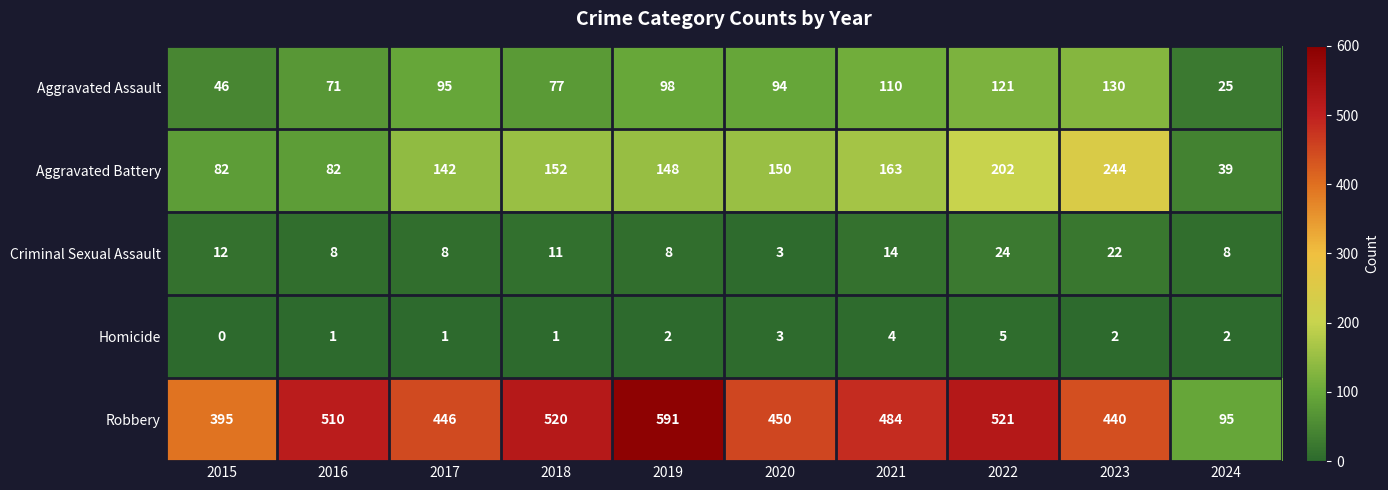

At 2017, list the series in order from largest to smallest.

Robbery, Aggravated Battery, Aggravated Assault, Criminal Sexual Assault, Homicide